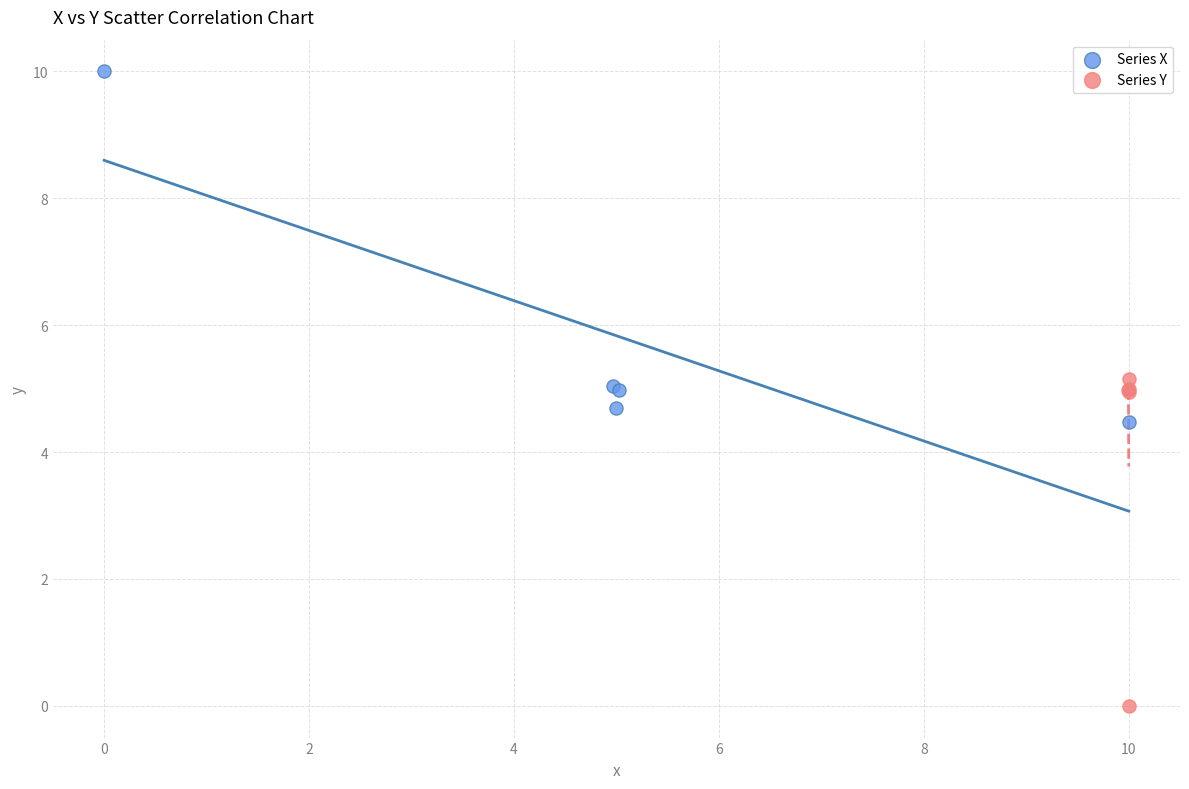

Which series reaches the minimum Y coordinate?

Series Y